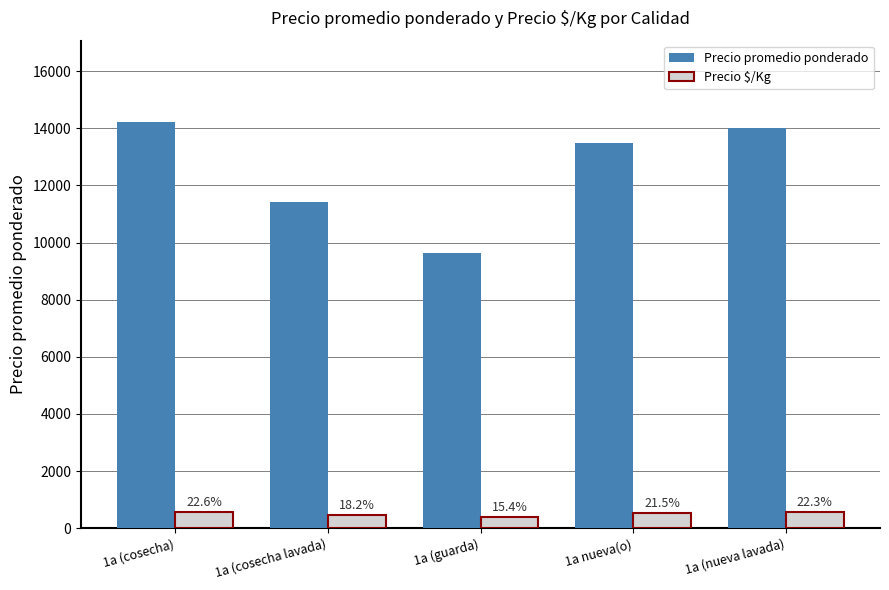

The Precio $/Kg series shows 568 at 1a (cosecha). True or false?

True